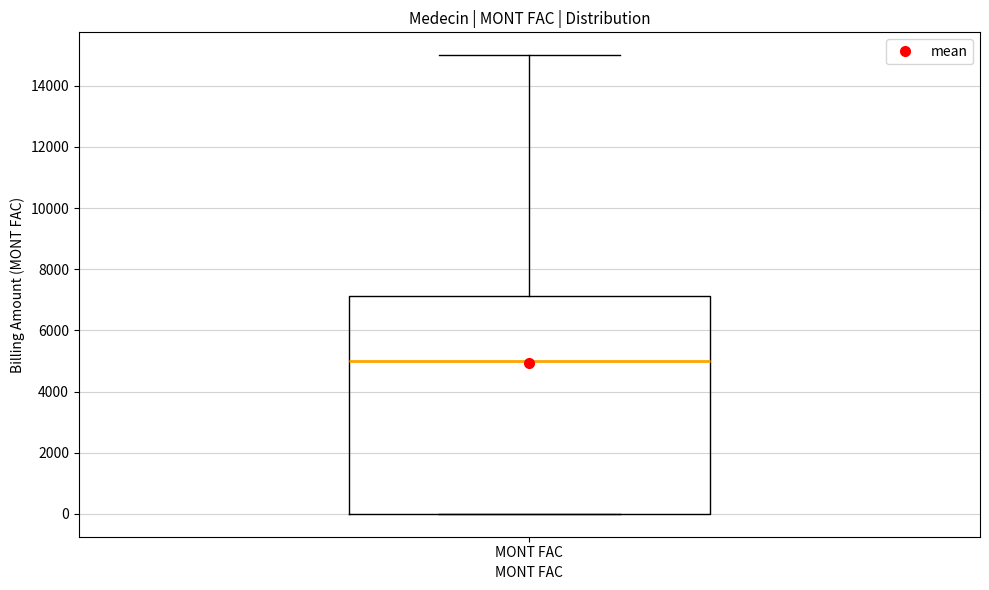

Where does the median line of the box for MONT FAC sit on the y-axis? The values are not printed on the chart, so give them approximately, as read against the axis.

5000